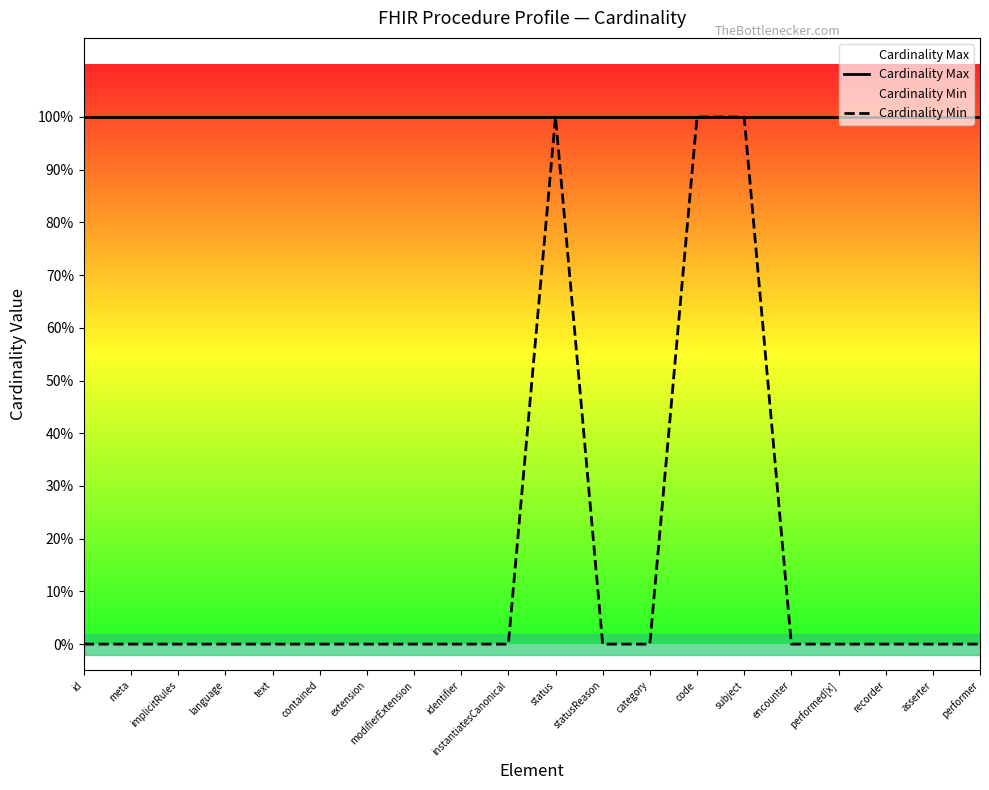

What is the label of the 17th point from the right?

language